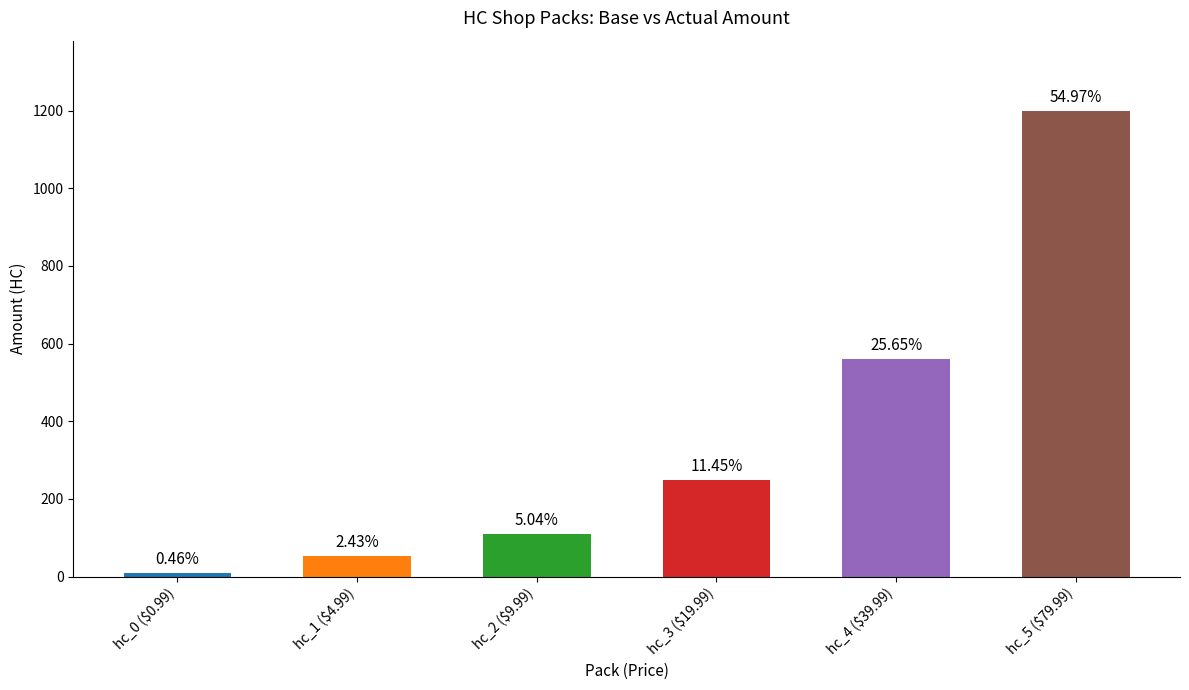

What is the difference between the values at hc_1 ($4.99) and hc_0 ($0.99)?

43